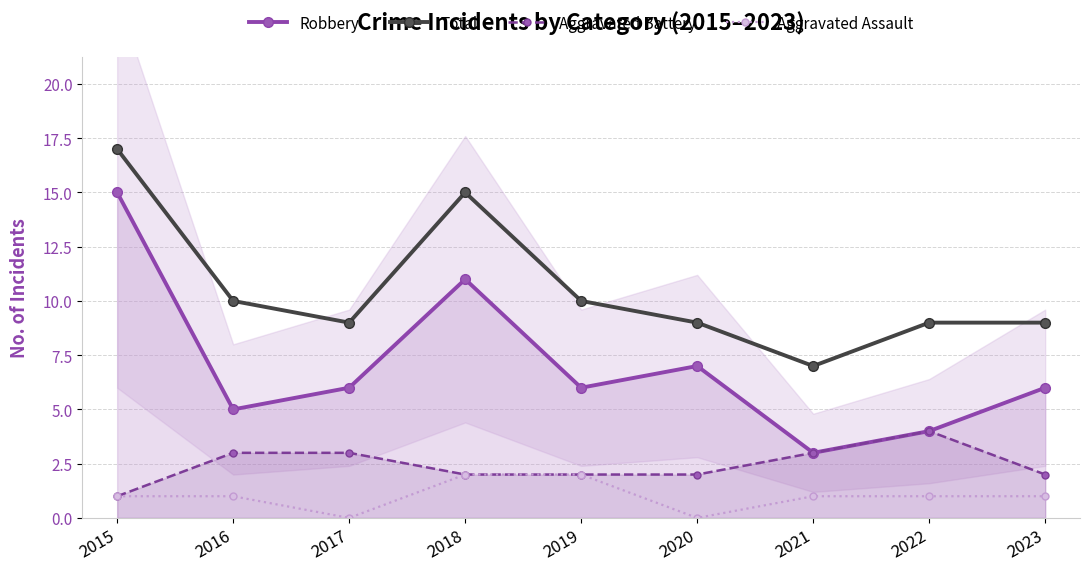

At which label is Robbery closest to 9?

2018